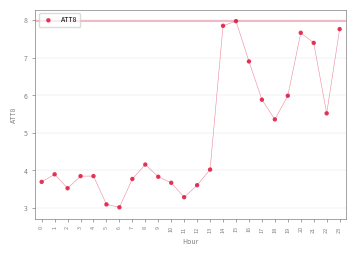

What Y value in the scatter plot is closest to 5?

5.4